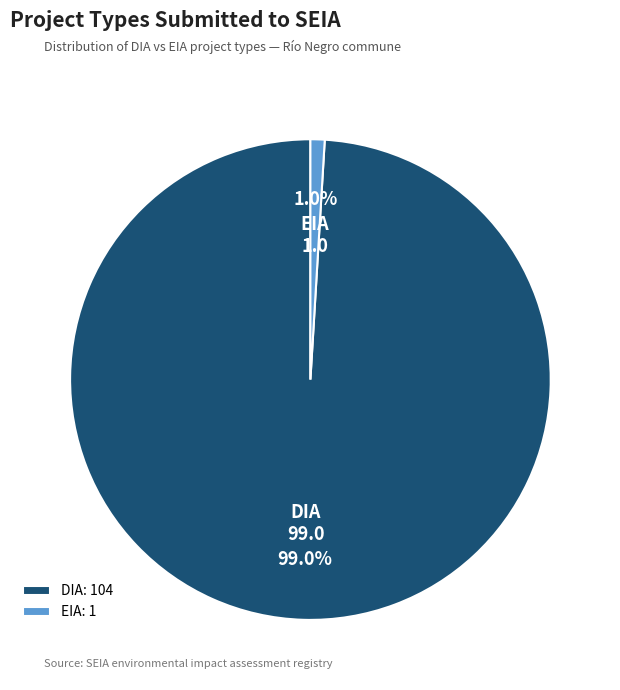

Rank the categories by value from lowest to highest.

EIA, DIA